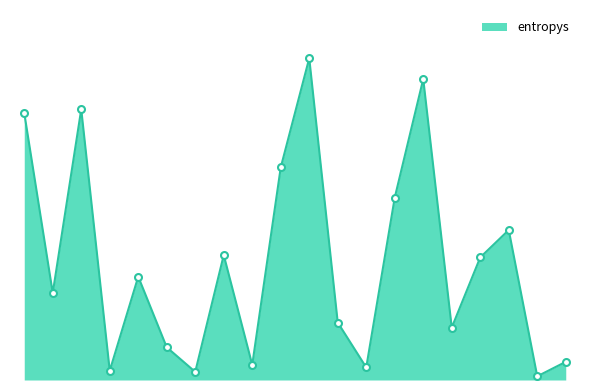

What is the maximum value shown in the chart?

2.7